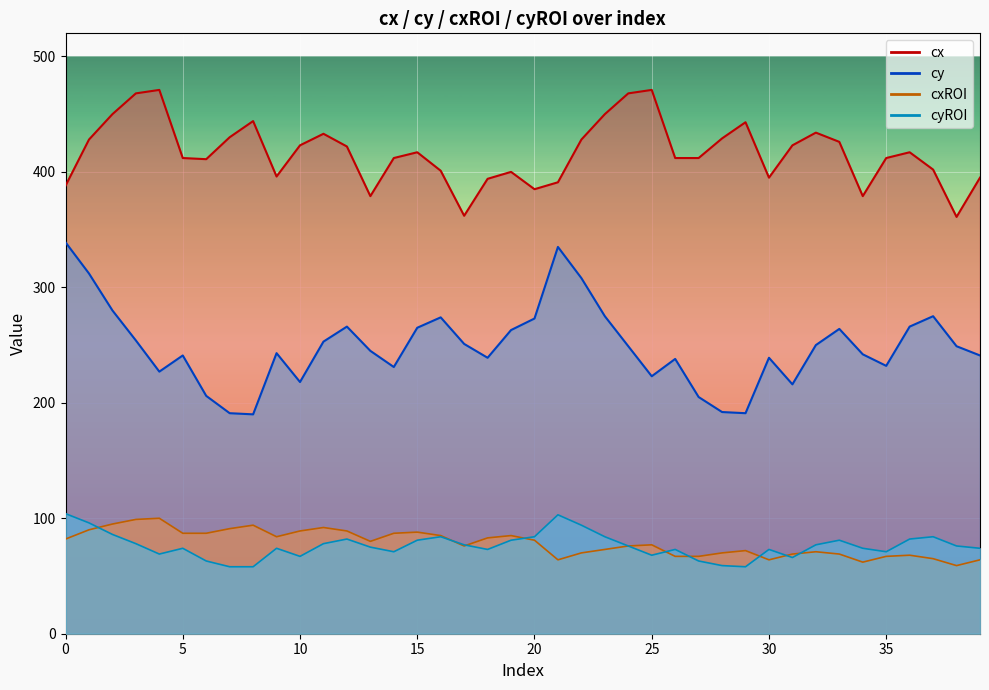

Reading left to right, list all the values displayed in this chart.

cx: 0=388	1=428	2=450	3=468	4=471	5=412	6=411	7=430	8=444	9=396	10=423	11=433	12=422	13=379	14=412	15=417	16=401	17=362	18=394	19=400	20=385	21=391	22=428	23=450	24=468	25=471	26=412	27=412	28=429	29=443	30=395	31=423	32=434	33=426	34=379	35=412	36=417	37=402	38=361	39=395
cy: 0=339	1=312	2=280	3=254	4=227	5=241	6=206	7=191	8=190	9=243	10=218	11=253	12=266	13=245	14=231	15=265	16=274	17=251	18=239	19=263	20=273	21=335	22=308	23=275	24=249	25=223	26=238	27=205	28=192	29=191	30=239	31=216	32=250	33=264	34=242	35=232	36=266	37=275	38=249	39=241
cxROI: 0=82	1=90	2=95	3=99	4=100	5=87	6=87	7=91	8=94	9=84	10=89	11=92	12=89	13=80	14=87	15=88	16=85	17=76	18=83	19=85	20=81	21=64	22=70	23=73	24=76	25=77	26=67	27=67	28=70	29=72	30=64	31=69	32=71	33=69	34=62	35=67	36=68	37=65	38=59	39=64
cyROI: 0=104	1=96	2=86	3=78	4=69	5=74	6=63	7=58	8=58	9=74	10=67	11=78	12=82	13=75	14=71	15=81	16=84	17=77	18=73	19=81	20=84	21=103	22=94	23=84	24=76	25=68	26=73	27=63	28=59	29=58	30=73	31=66	32=77	33=81	34=74	35=71	36=82	37=84	38=76	39=74